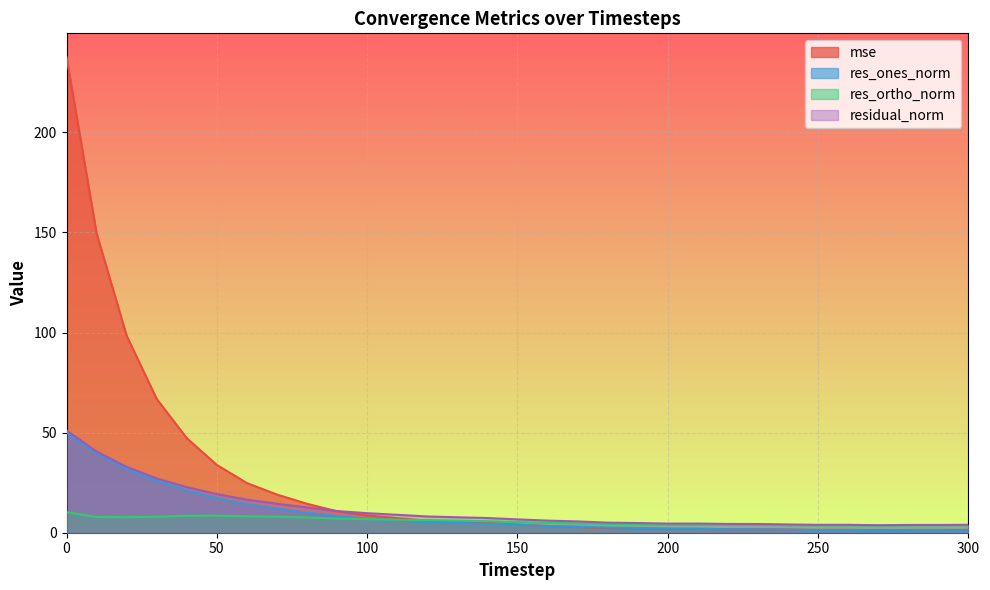

Where is the first local minimum for residual_norm?

200